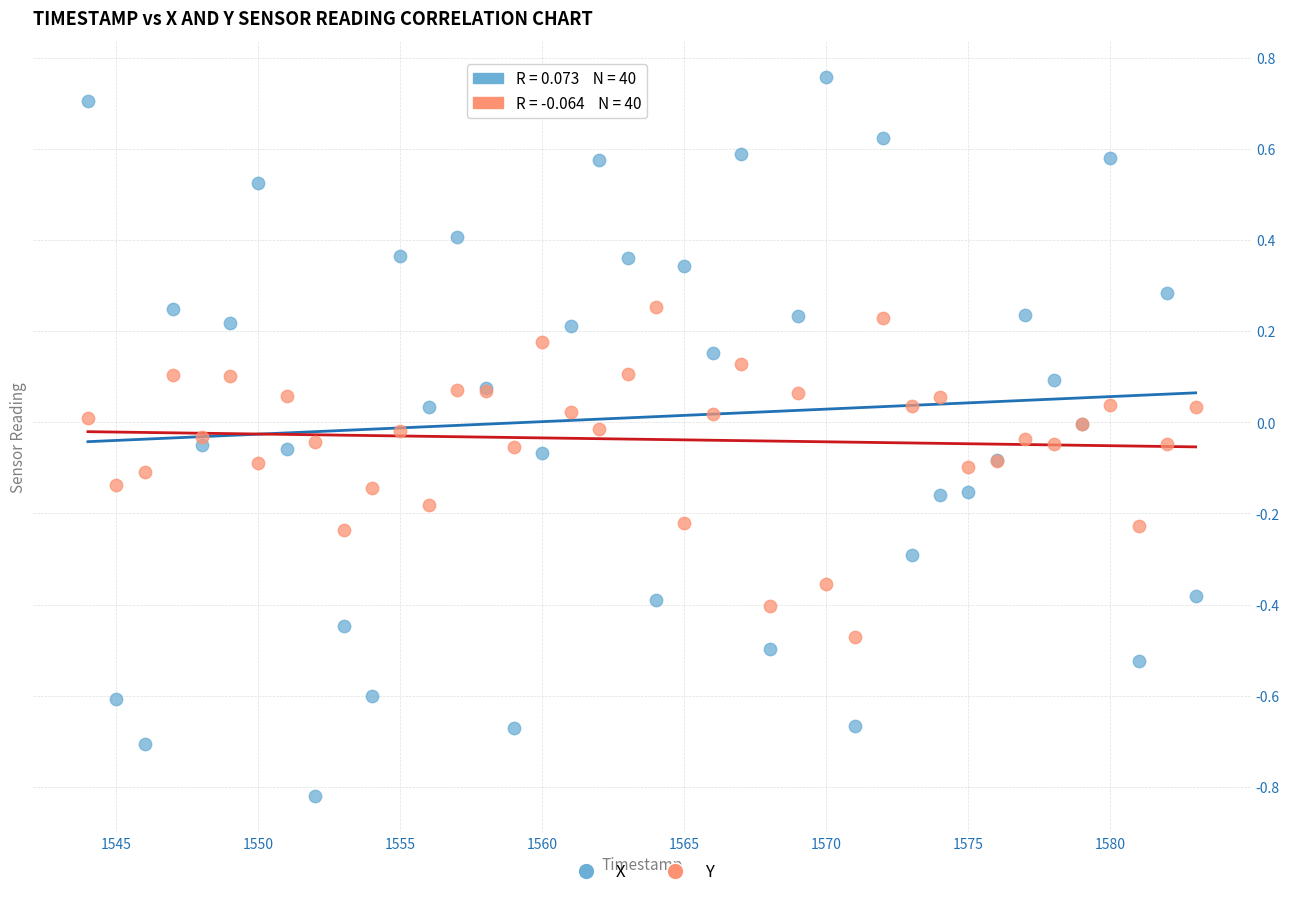

Which series contains the lowest Y value?

X